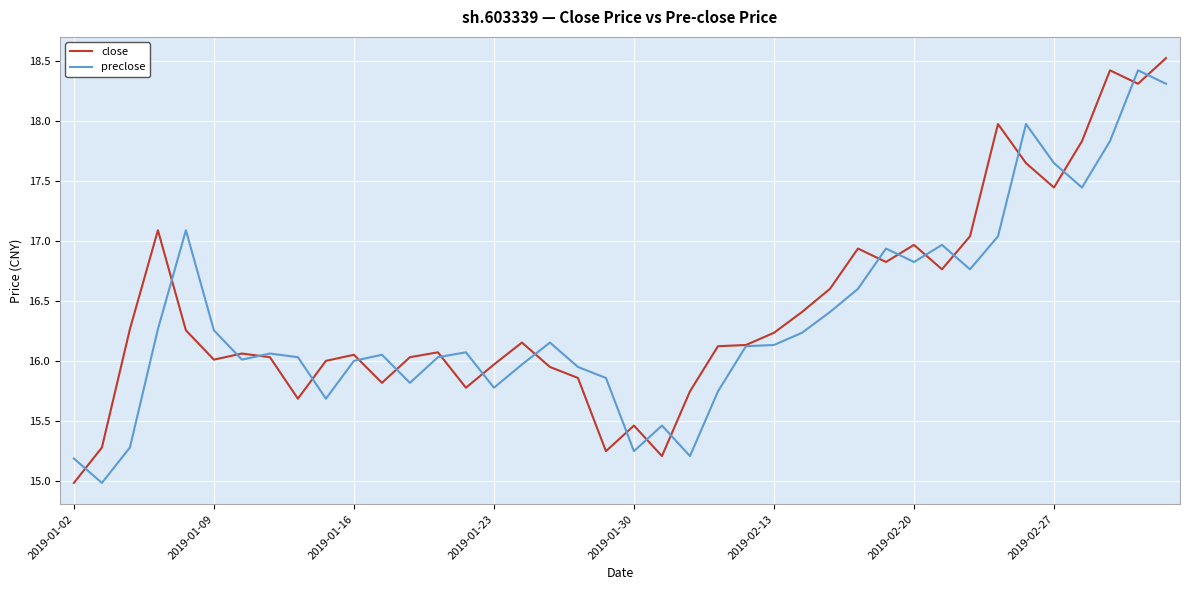

Does the chart have visible grid lines?

Yes